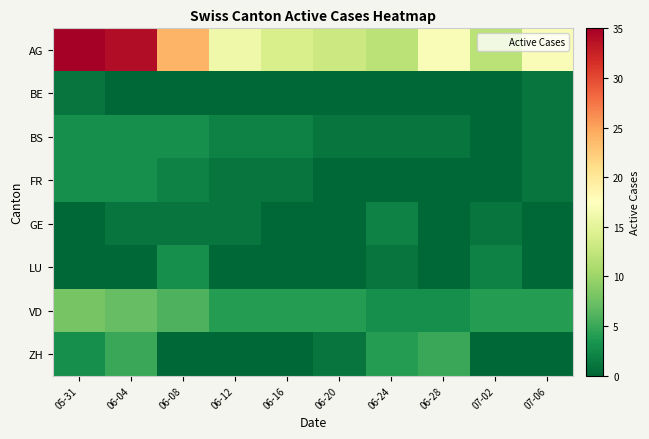

How many series are shown in this chart?

8